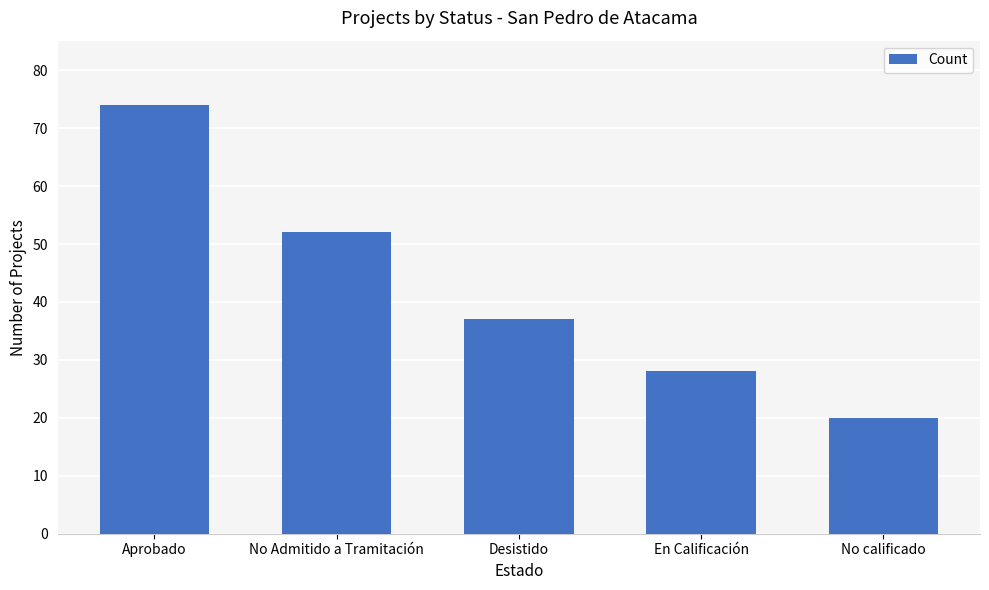

What is the maximum value shown in the chart?

74